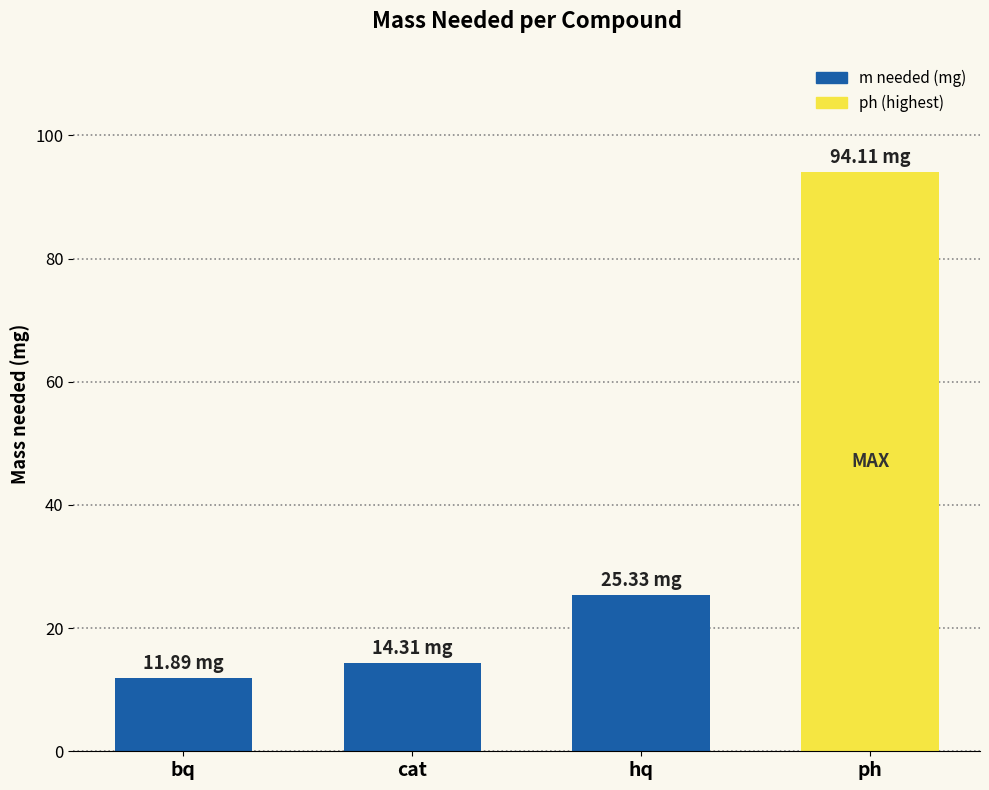

What is the greatest value displayed?

94.1